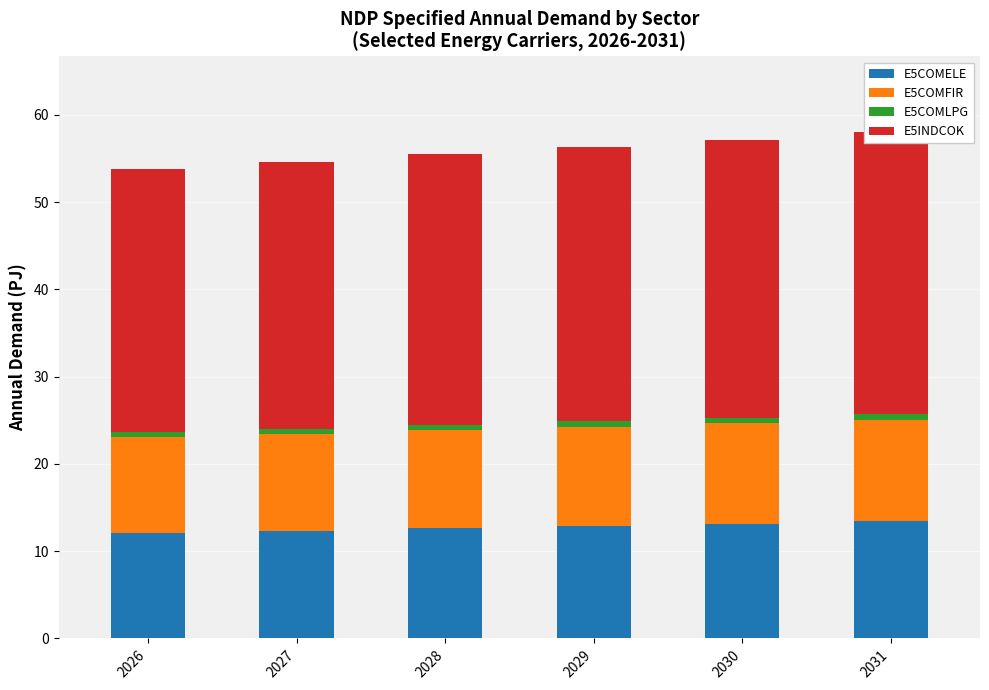

Which label corresponds to the smallest value in the chart?

2026